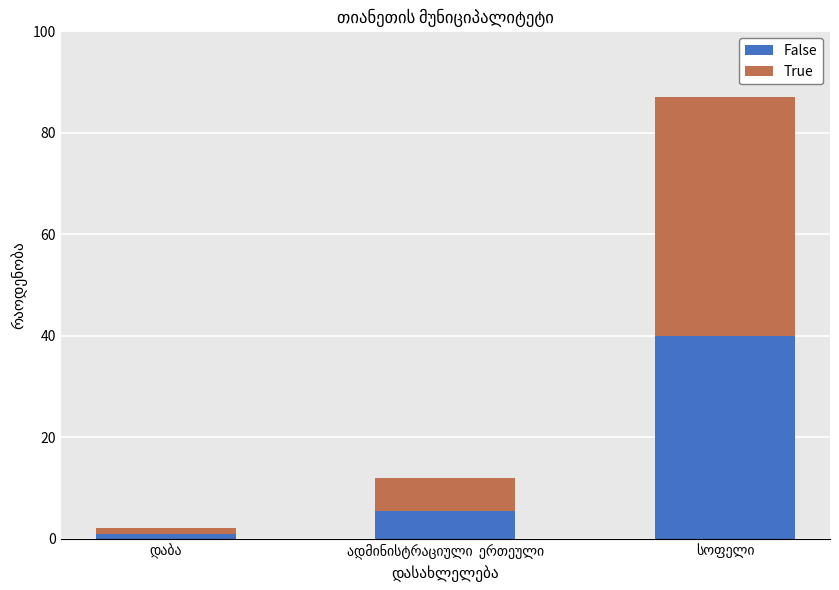

Does the chart contain any negative values?

No